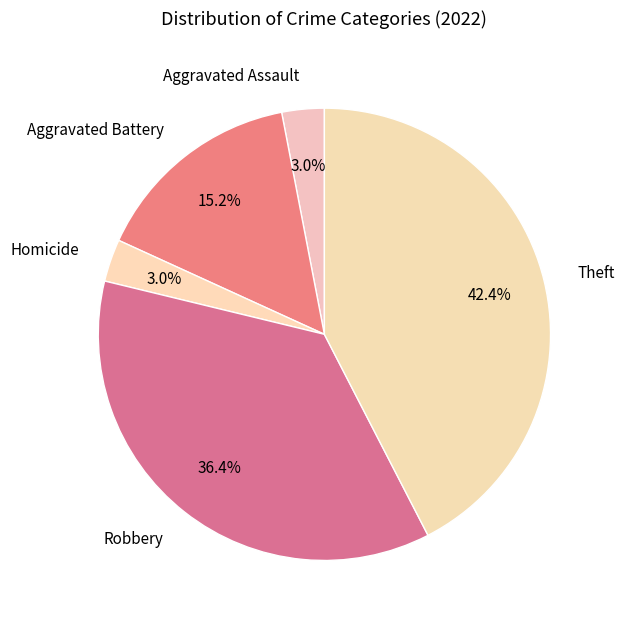

Count the number of slices in the pie.

5